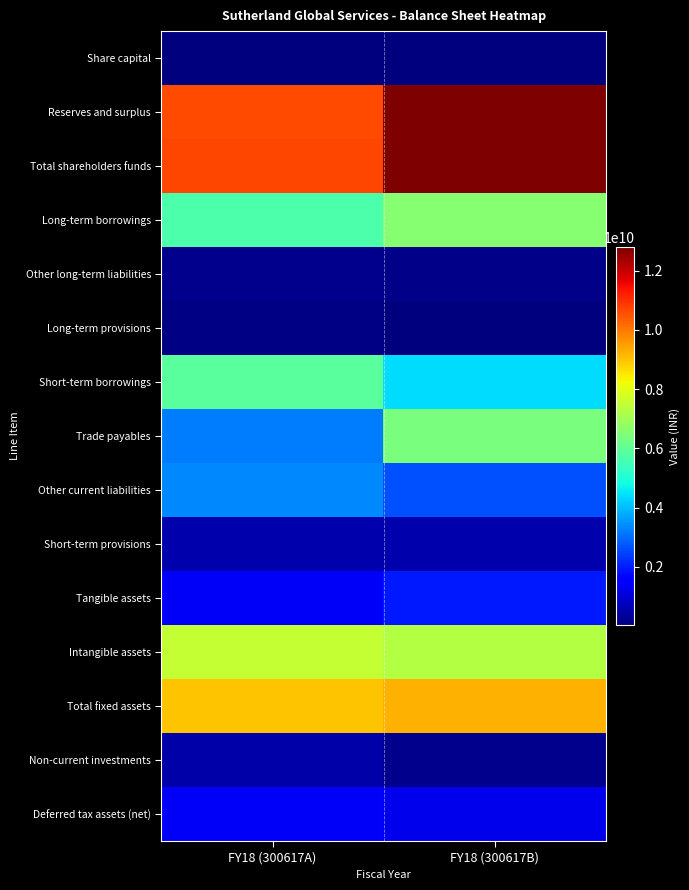

Reading right to left, transcribe all the data shown in this chart.

Share capital: FY18 (300617B)=34284000	FY18 (300617A)=30284000
Reserves and surplus: FY18 (300617B)=12770789000	FY18 (300617A)=10651382000
Total shareholders funds: FY18 (300617B)=12805073000	FY18 (300617A)=10681666000
Long-term borrowings: FY18 (300617B)=6576512000	FY18 (300617A)=5685590000
Other long-term liabilities: FY18 (300617B)=139225000	FY18 (300617A)=188469000
Long-term provisions: FY18 (300617B)=56404000	FY18 (300617A)=82444000
Short-term borrowings: FY18 (300617B)=4400421000	FY18 (300617A)=5897801000
Trade payables: FY18 (300617B)=6386717000	FY18 (300617A)=3218470000
Other current liabilities: FY18 (300617B)=2625494000	FY18 (300617A)=3350773000
Short-term provisions: FY18 (300617B)=572250000	FY18 (300617A)=570913000
Tangible assets: FY18 (300617B)=1967534000	FY18 (300617A)=1407615000
Intangible assets: FY18 (300617B)=7287943000	FY18 (300617A)=7563864000
Total fixed assets: FY18 (300617B)=9255477000	FY18 (300617A)=8971479000
Non-current investments: FY18 (300617B)=202722000	FY18 (300617A)=505523000
Deferred tax assets (net): FY18 (300617B)=1243060000	FY18 (300617A)=1381380000